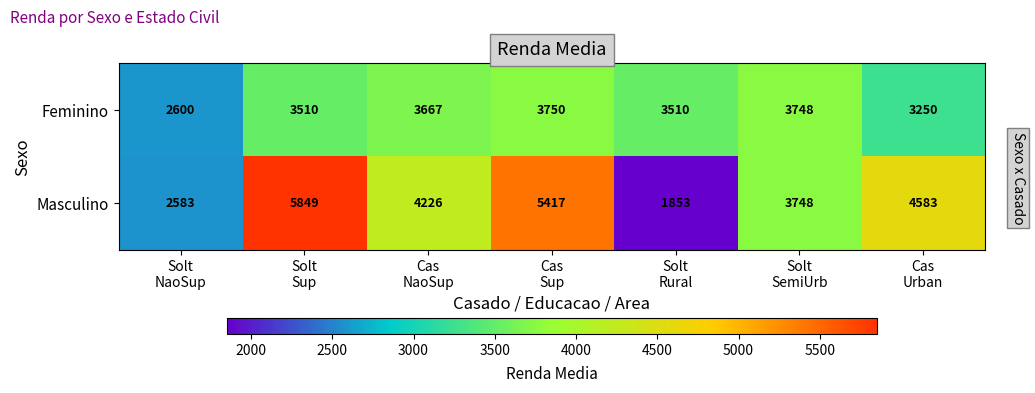

Which series has the largest total across all categories?

Masculino